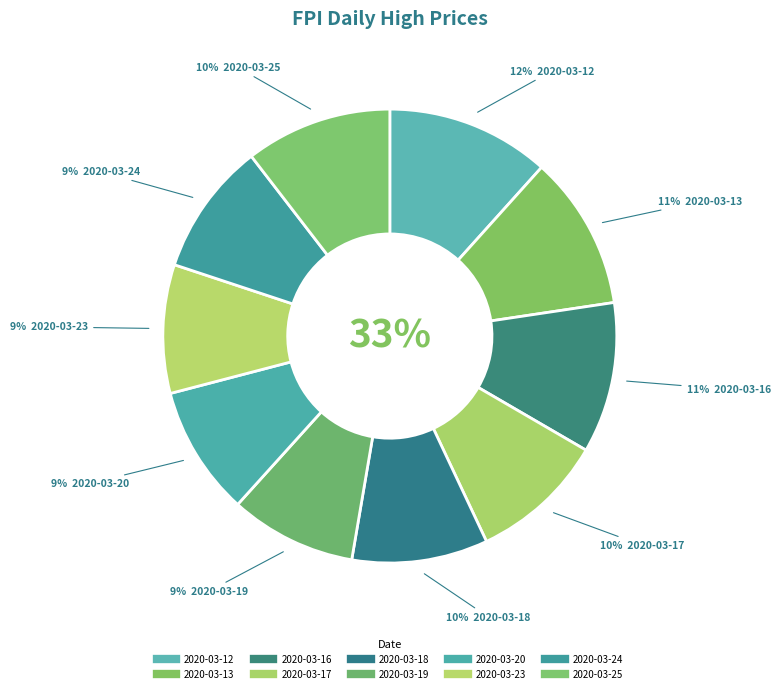

What is the change in value from 2020-03-20 to 2020-03-25?

+0.2